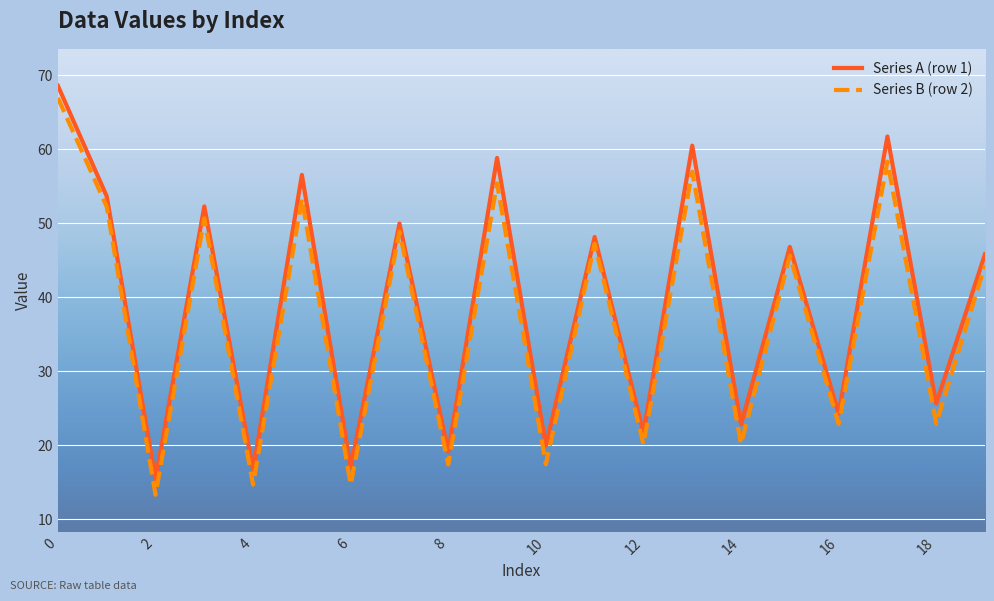

What is the greatest value displayed?

68.6